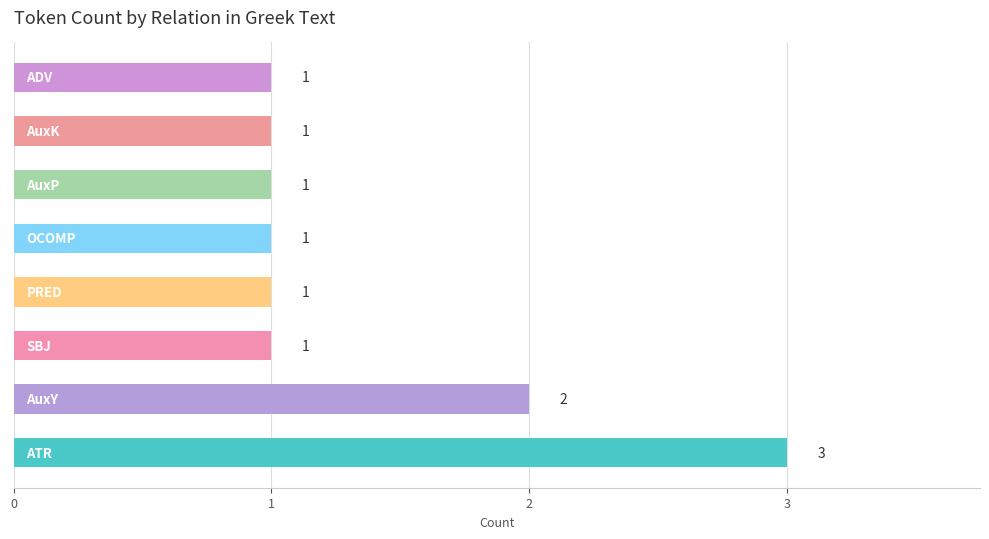

What is the difference between the maximum and second lowest values?

2